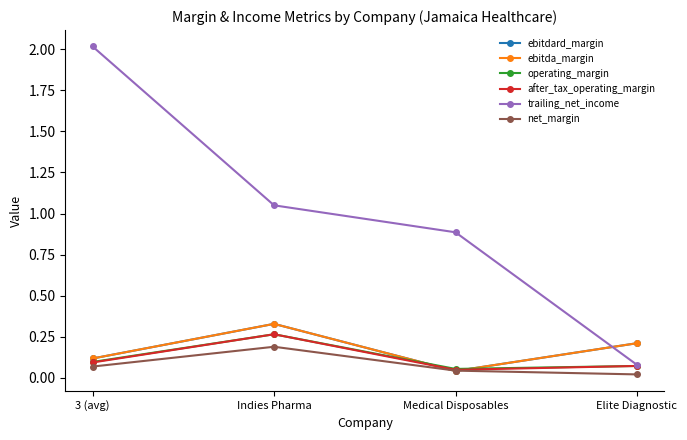

Reading left to right, what are all the values shown in this chart?

ebitdard_margin: 0.1	0.3	0.0	0.2
ebitda_margin: 0.1	0.3	0.0	0.2
operating_margin: 0.1	0.3	0.1	0.1
after_tax_operating_margin: 0.1	0.3	0.0	0.1
trailing_net_income: 2.0	1.1	0.9	0.1
net_margin: 0.1	0.2	0.0	0.0